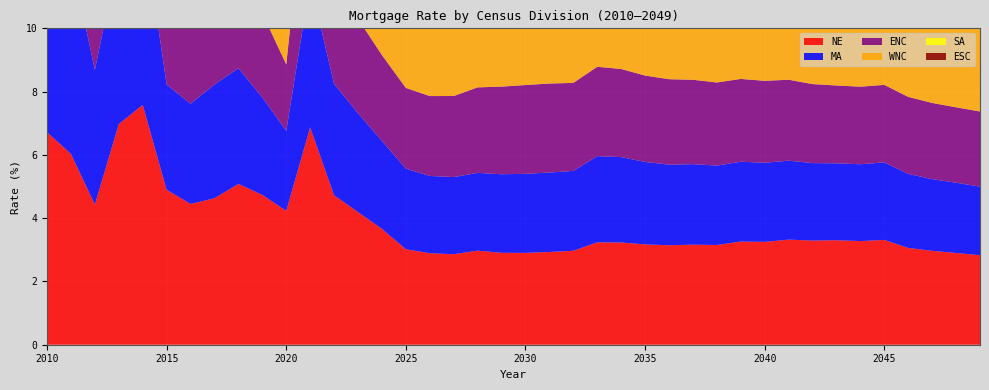

Reading left to right, transcribe all the data shown in this chart.

NE: 6.7	6.0	4.4	7.0	7.6	4.9	4.5	4.6	5.1	4.7	4.2	6.9	4.7	4.2	3.7	3.0	2.9	2.9	3.0	2.9	2.9	2.9	3.0	3.2	3.2	3.2	3.1	3.2	3.2	3.3	3.3	3.3	3.3	3.3	3.3	3.3	3.1	3.0	2.9	2.8
MA: 6.8	6.2	4.3	5.4	5.8	3.3	3.2	3.6	3.7	3.1	2.5	4.6	3.5	3.1	2.8	2.5	2.4	2.4	2.5	2.5	2.5	2.5	2.5	2.7	2.7	2.6	2.5	2.5	2.5	2.5	2.5	2.5	2.4	2.4	2.4	2.5	2.3	2.3	2.2	2.2
ENC: 6.1	5.5	3.7	4.9	6.0	3.2	3.1	3.7	3.5	2.7	2.1	4.5	3.4	3.0	2.7	2.6	2.5	2.6	2.7	2.8	2.8	2.8	2.8	2.8	2.8	2.7	2.7	2.7	2.6	2.6	2.6	2.6	2.5	2.5	2.5	2.4	2.4	2.4	2.4	2.4
WNC: 6.7	6.2	4.2	5.4	6.4	3.8	3.0	3.9	3.7	2.9	2.5	4.9	3.7	3.4	3.0	2.9	2.9	3.0	3.1	3.2	3.2	3.3	3.3	3.4	3.4	3.4	3.4	3.3	3.3	3.3	3.3	3.3	3.2	3.2	3.2	3.2	3.2	3.1	3.2	3.2
SA: 7.5	6.6	5.0	5.6	6.2	4.5	3.9	4.2	4.1	3.5	3.1	5.7	4.3	3.9	3.5	3.3	3.3	3.3	3.4	3.4	3.5	3.5	3.5	3.6	3.6	3.6	3.6	3.6	3.5	3.5	3.5	3.5	3.4	3.4	3.4	3.4	3.4	3.5	3.4	3.4
ESC: 5.9	5.2	3.6	4.7	5.4	3.3	2.9	3.5	3.5	2.8	2.4	5.1	3.7	3.3	3.0	2.8	2.8	2.8	3.0	3.1	3.2	3.2	3.2	3.3	3.3	3.3	3.2	3.2	3.2	3.2	3.2	3.2	3.1	3.1	3.1	3.1	3.1	3.0	3.0	3.0